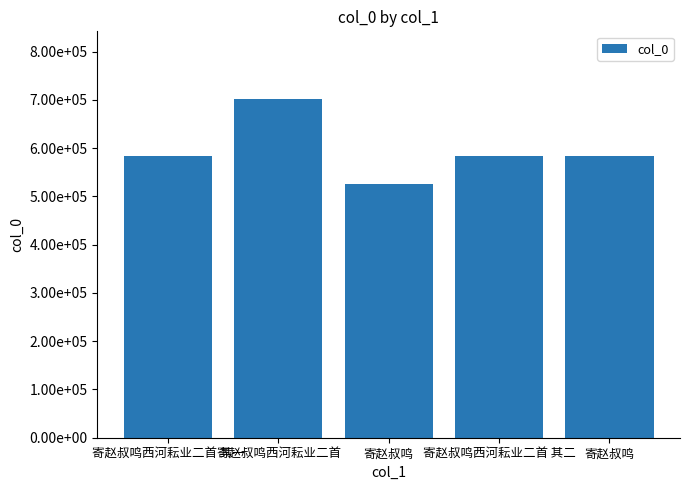

What is the value of the 3rd bar from the left?

526223